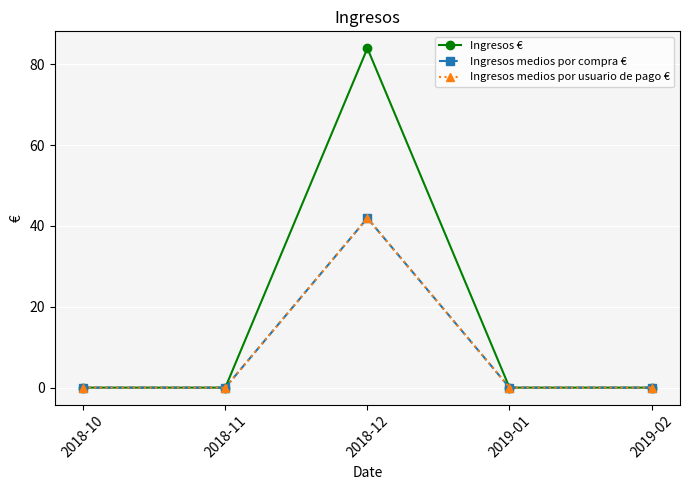

Reading left to right, transcribe all the data shown in this chart.

Ingresos €: 2018-10=0.0	2018-11=0.0	2018-12=83.9	2019-01=0.0	2019-02=0.0
Ingresos medios por compra €: 2018-10=0.0	2018-11=0.0	2018-12=41.9	2019-01=0.0	2019-02=0.0
Ingresos medios por usuario de pago €: 2018-10=0.0	2018-11=0.0	2018-12=41.9	2019-01=0.0	2019-02=0.0